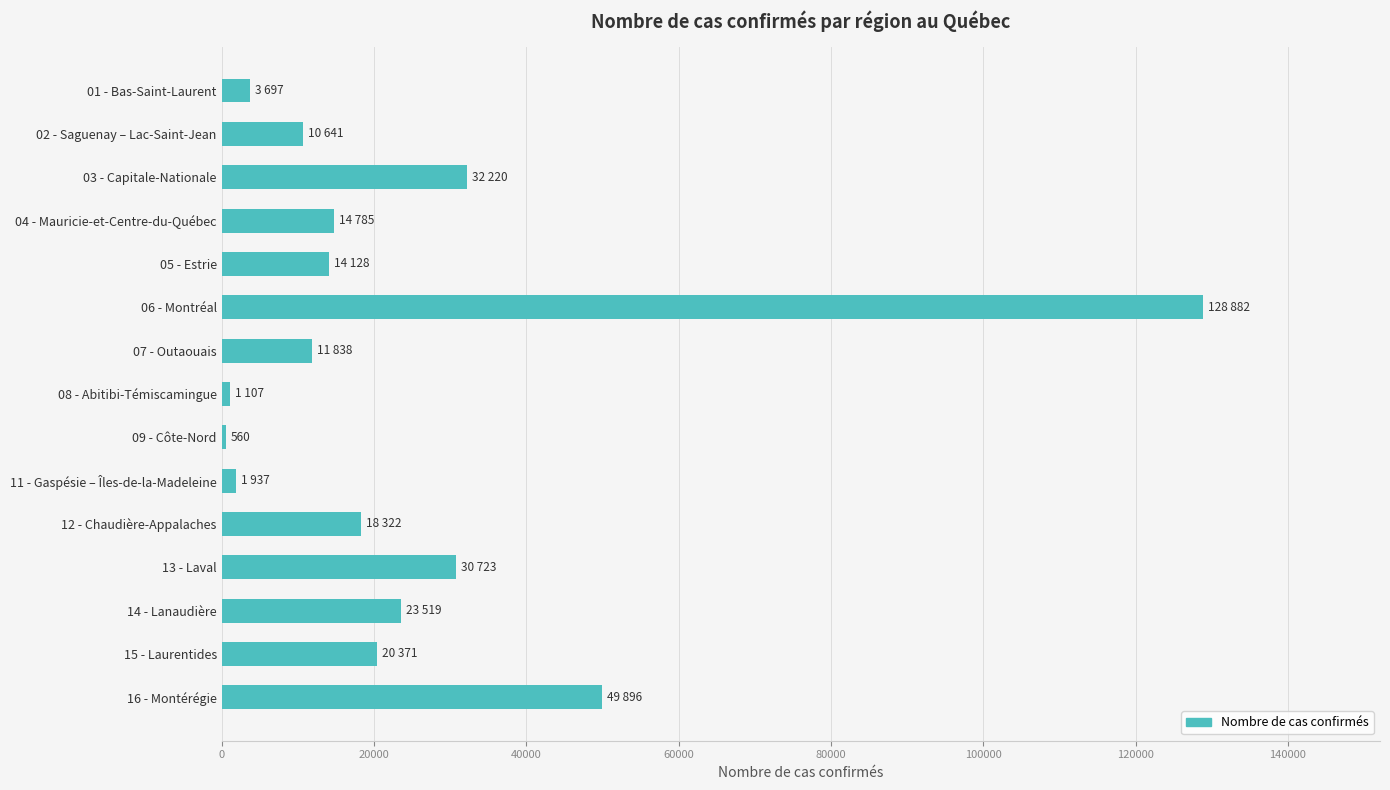

Where is the data nearest to the value 64721?

16 - Montérégie